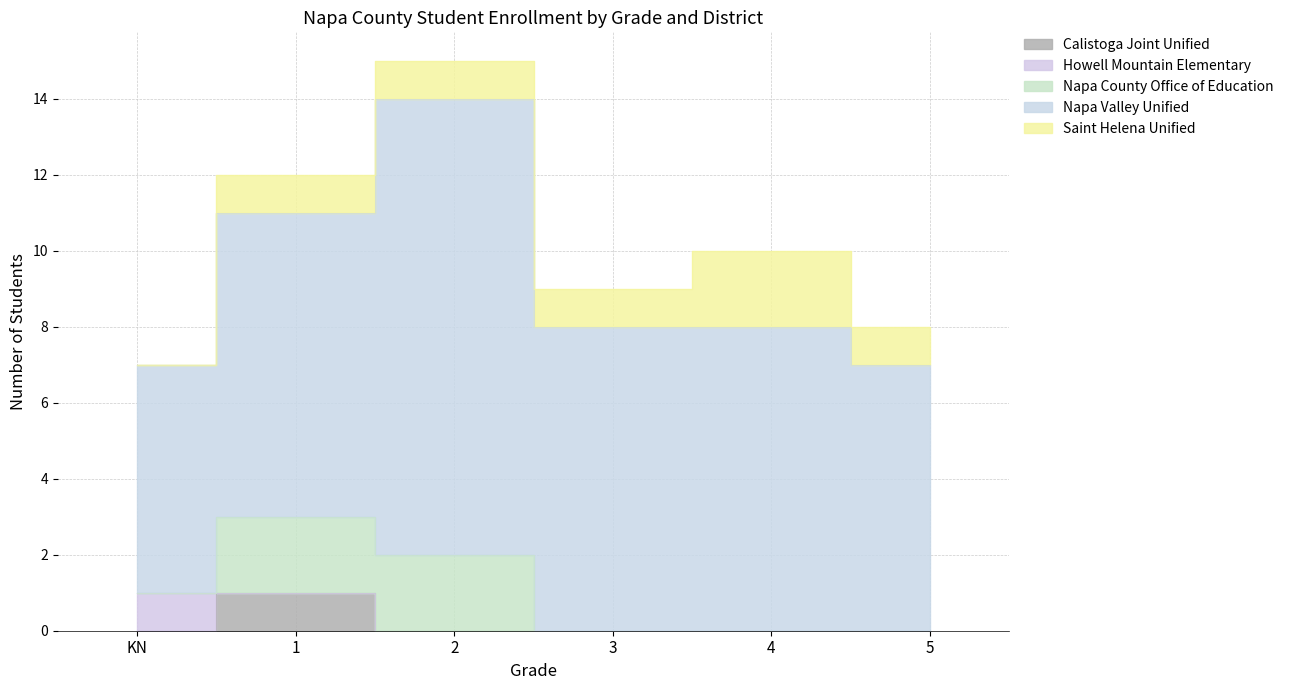

How many Calistoga Joint Unified values are between 0 and 1?

6